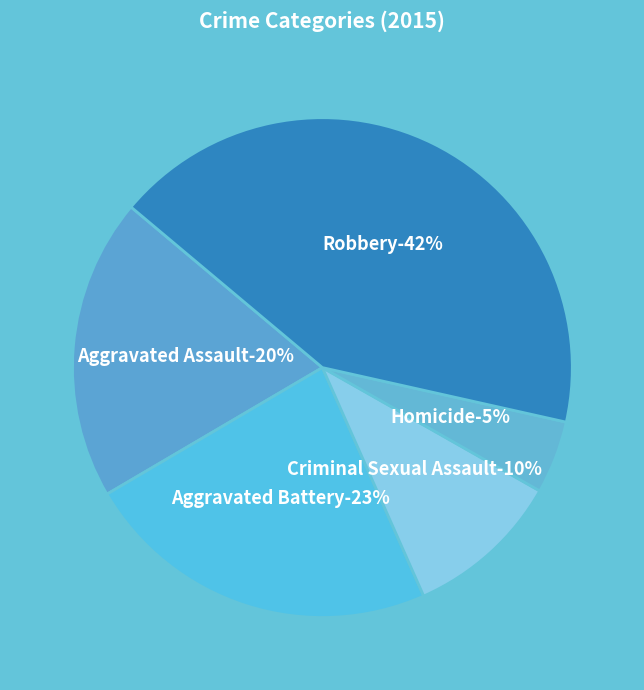

What is the largest slice in the pie chart?

Robbery